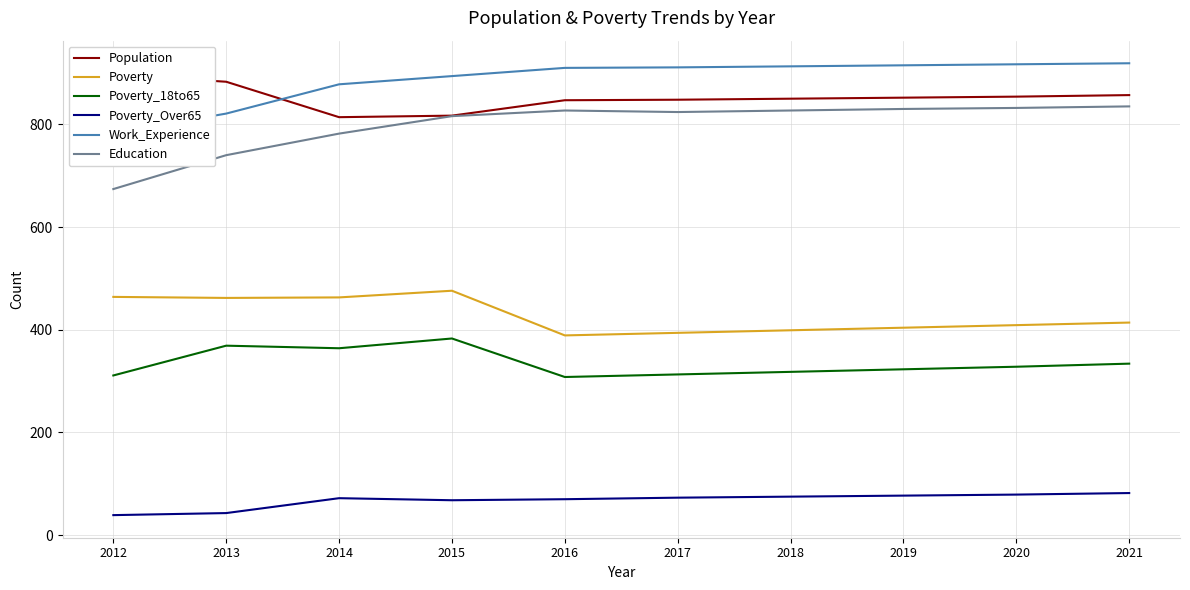

At which category does the chart reach its minimum across all series?

2012